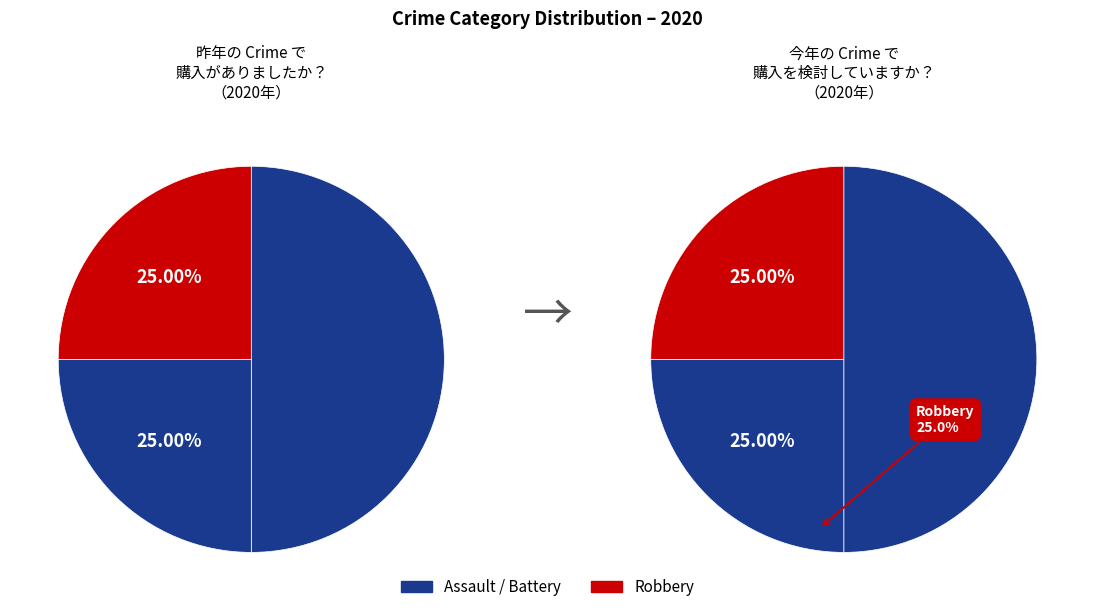

Count the number of slices in the pie.

3